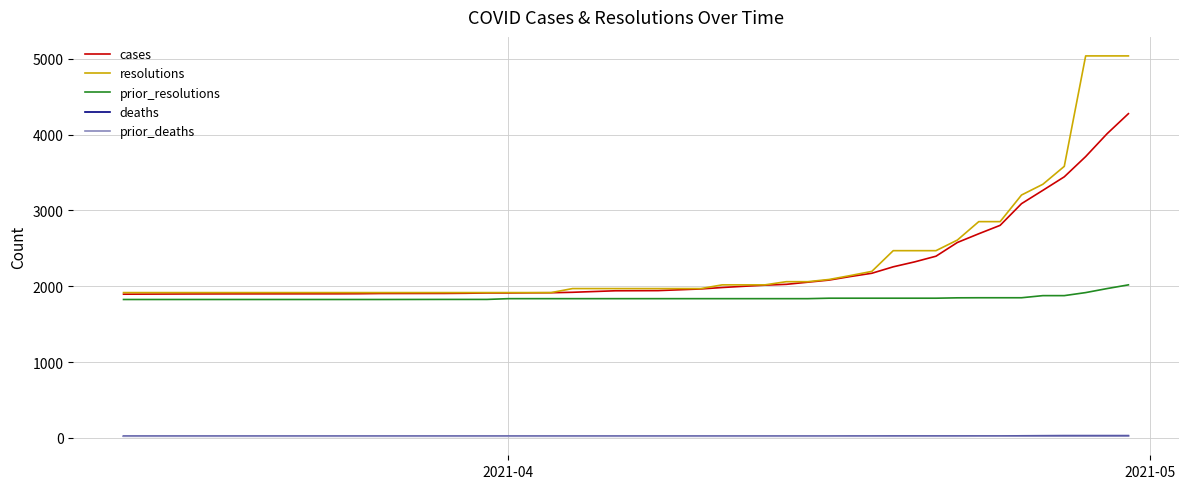

At how many categories does at least one series exceed 1887?

40